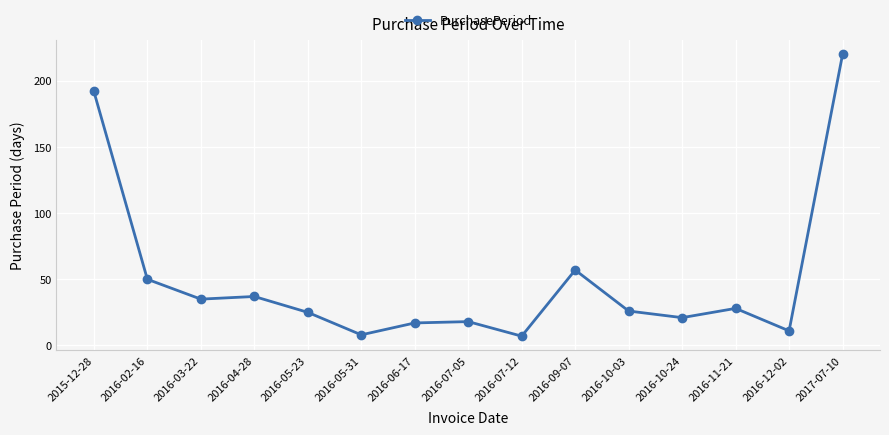

What is the label of the 1st point from the right?

2017-07-10